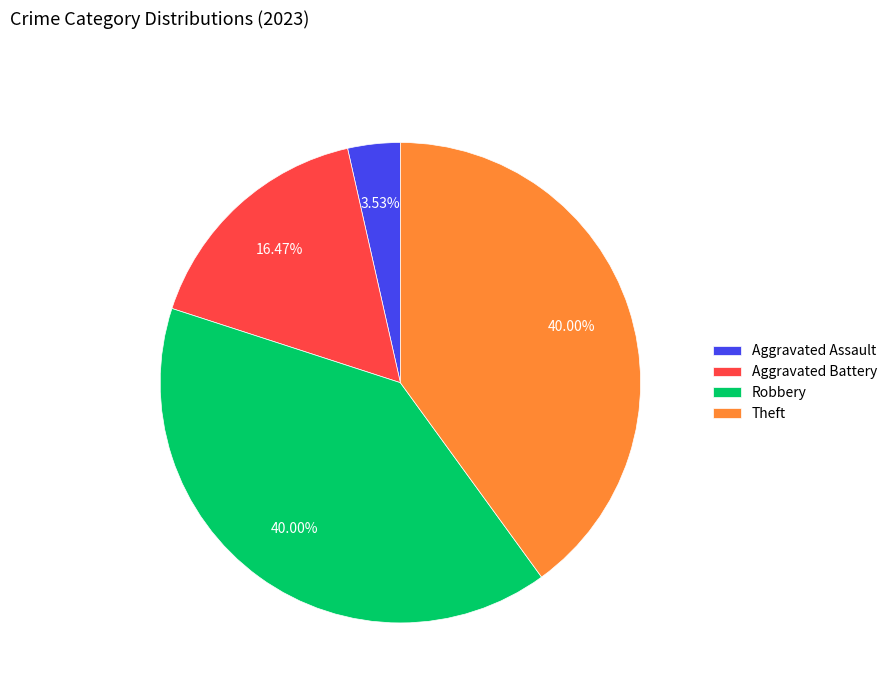

True or false: Robbery accounts for 30% of the total.

False